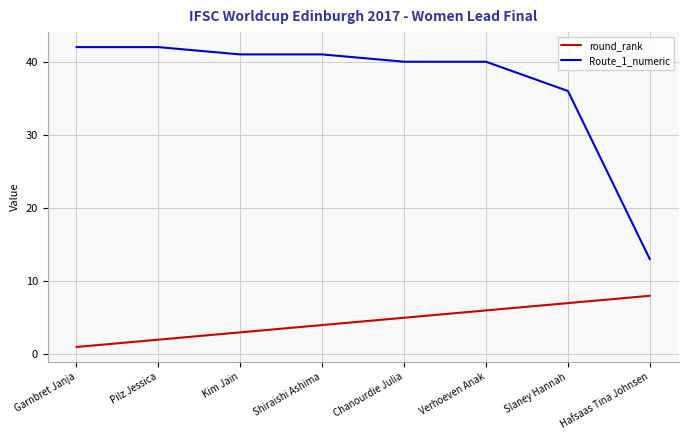

What are all the series names shown in the legend?

round_rank, Route_1_numeric